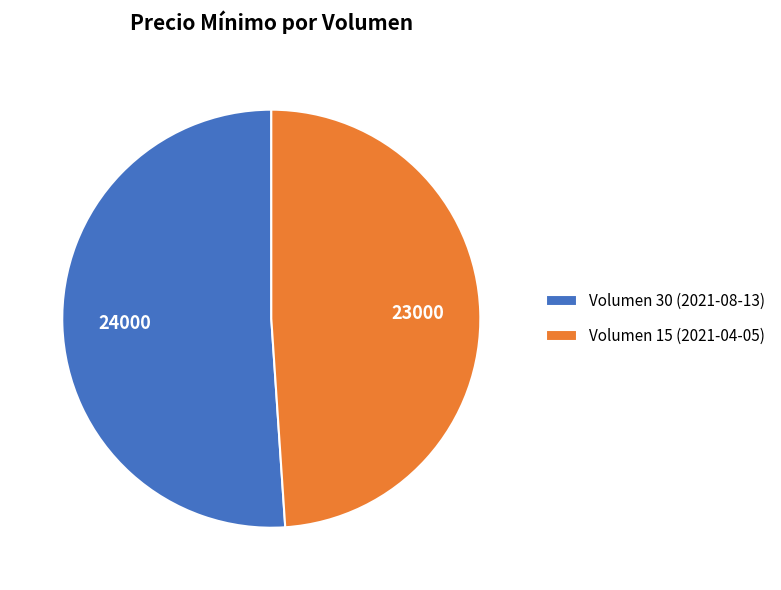

Rank the categories by value from lowest to highest.

Volumen 15 (2021-04-05), Volumen 30 (2021-08-13)